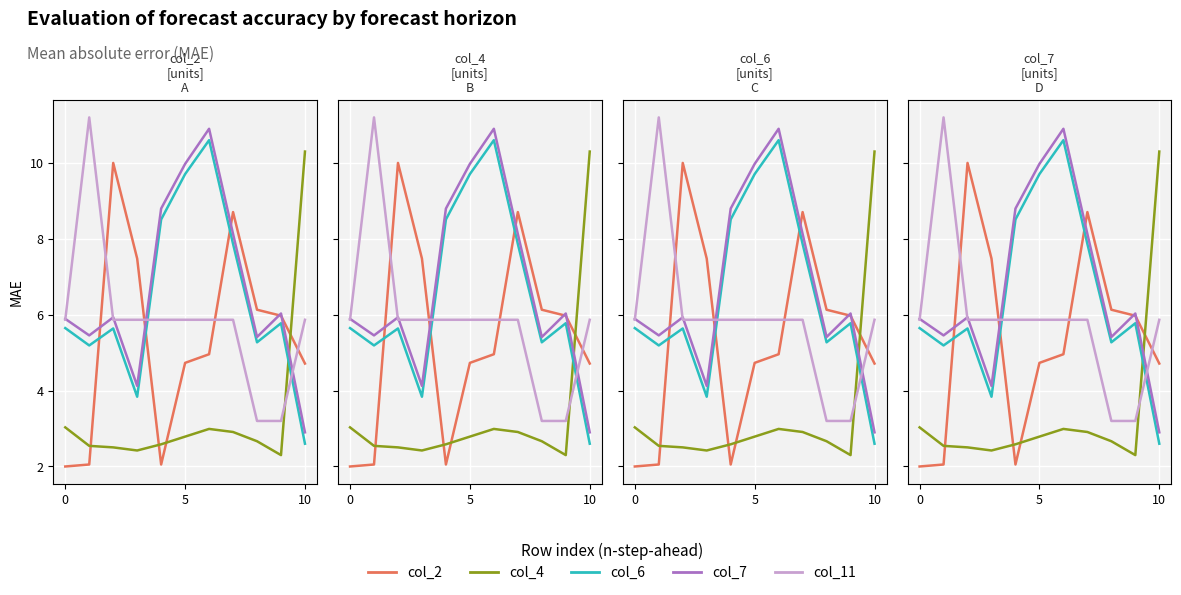

True or false: col_11 has a value of 3.2 at 9.

True